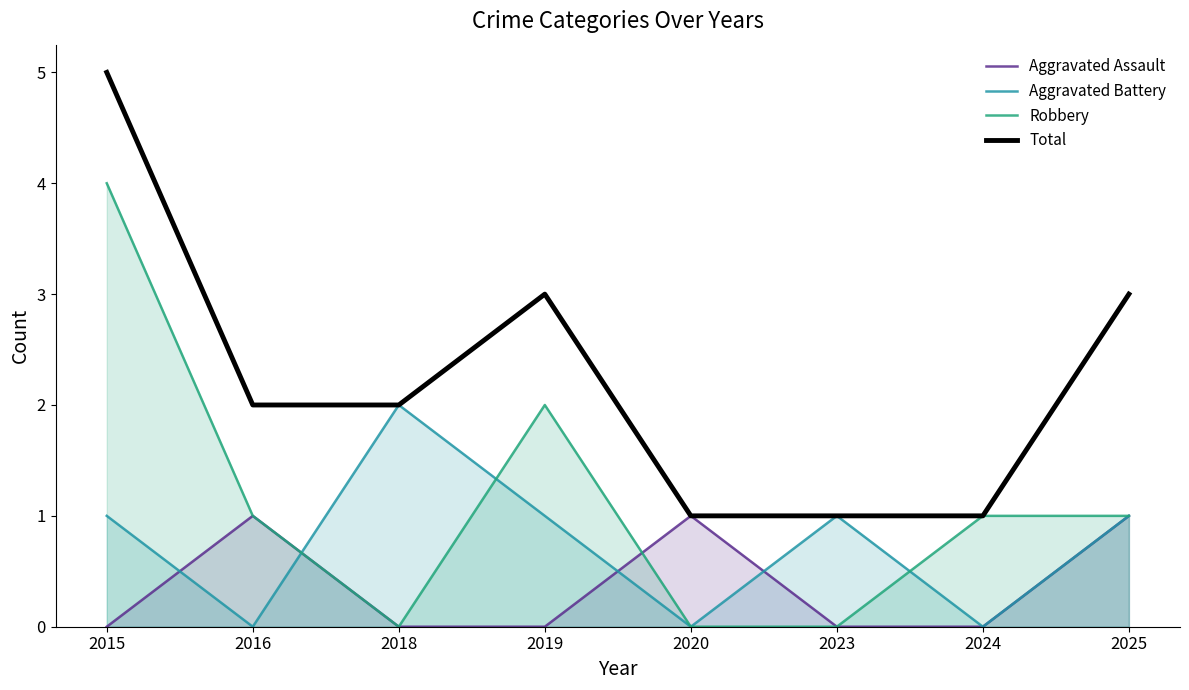

Reading right to left, what are all the values shown in this chart?

Aggravated Assault: 1	0	0	1	0	0	1	0
Aggravated Battery: 1	0	1	0	1	2	0	1
Robbery: 1	1	0	0	2	0	1	4
Total: 3	1	1	1	3	2	2	5